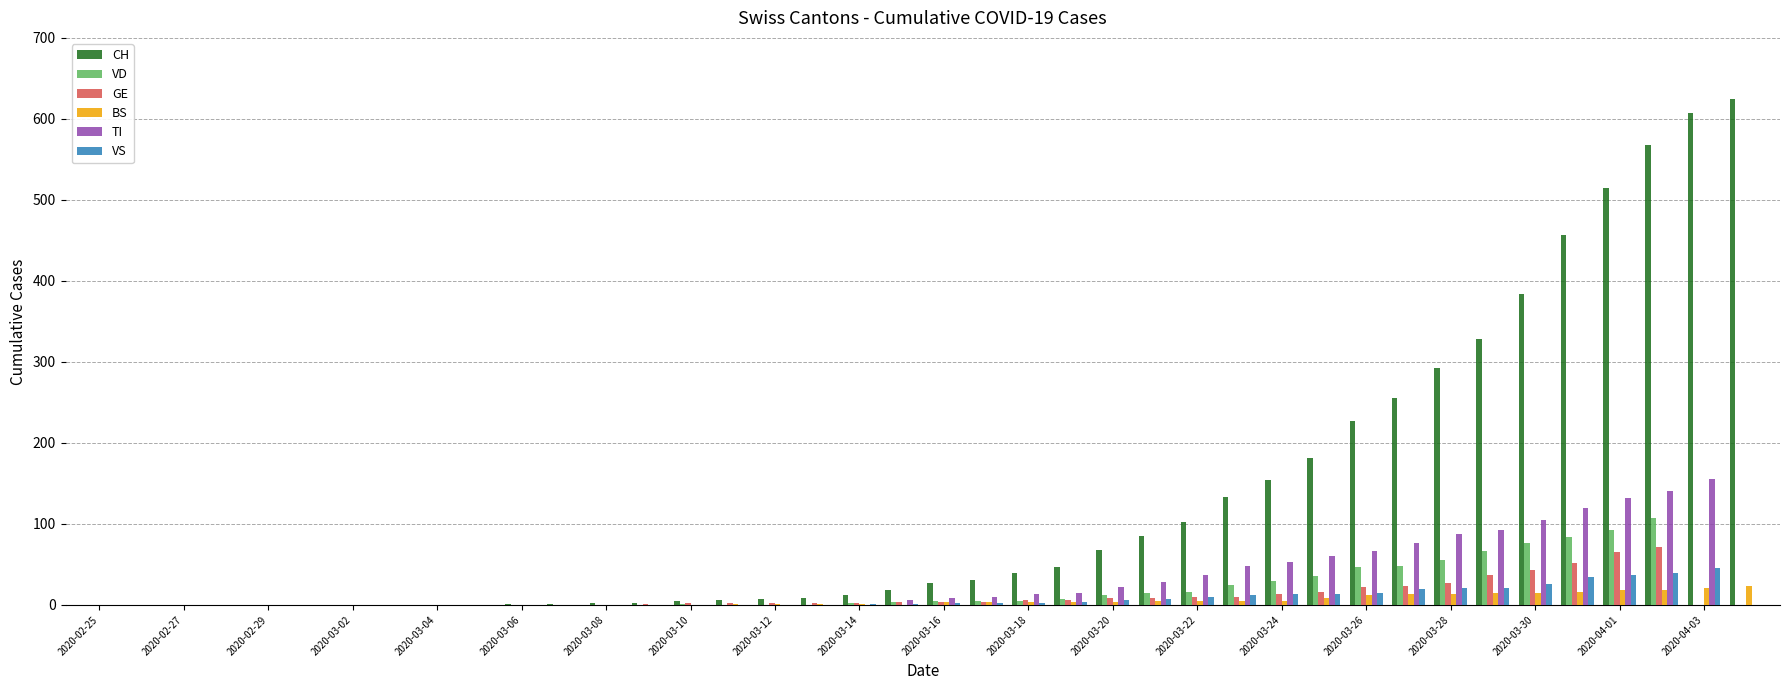

Which series has the largest total across all categories?

CH